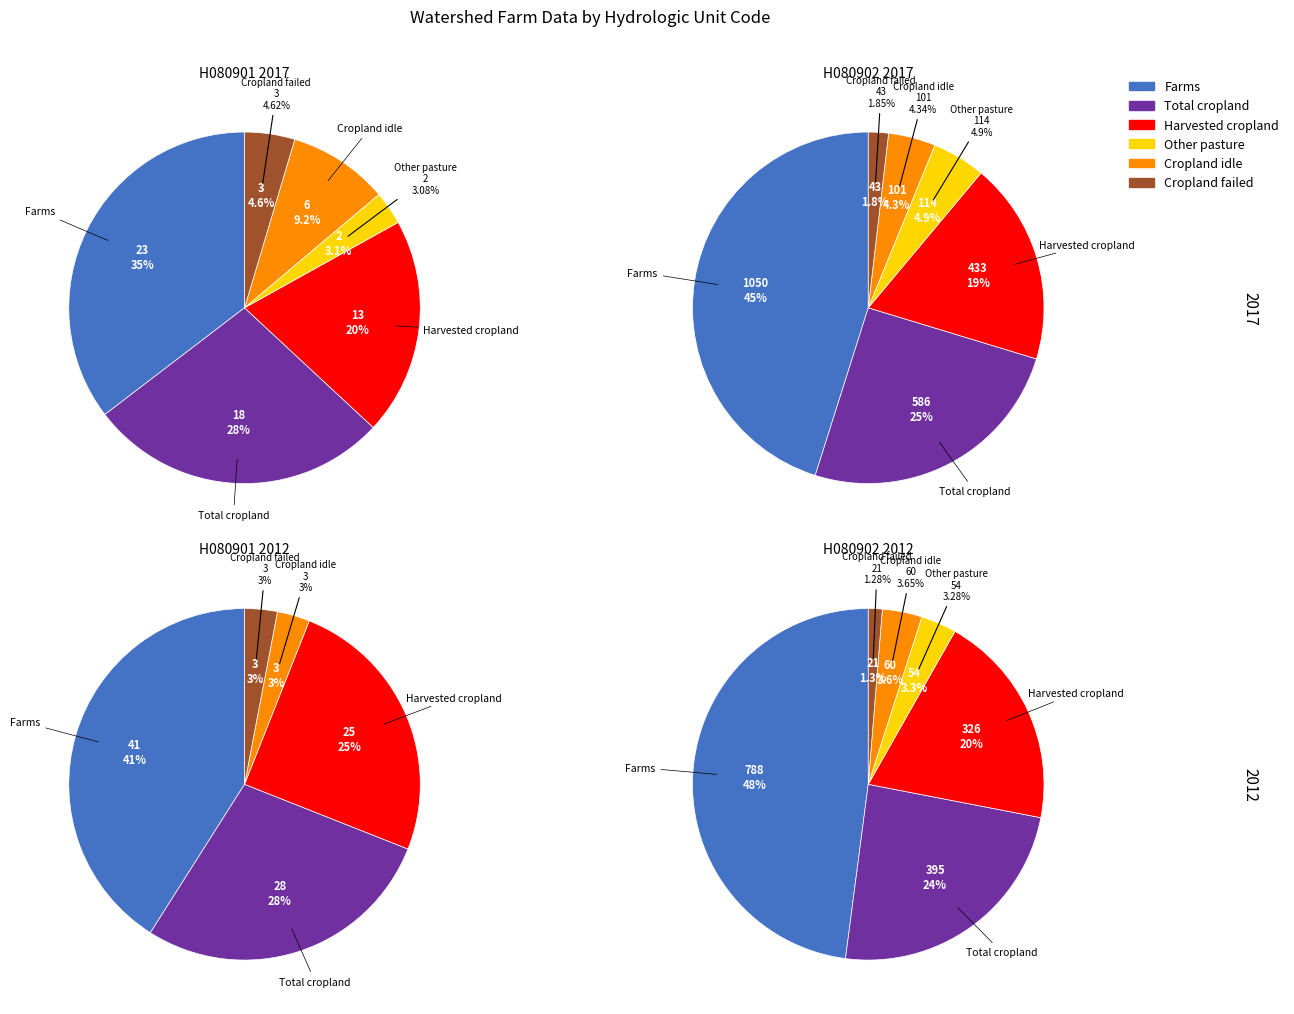

Is 2 the majority of the pie?

No